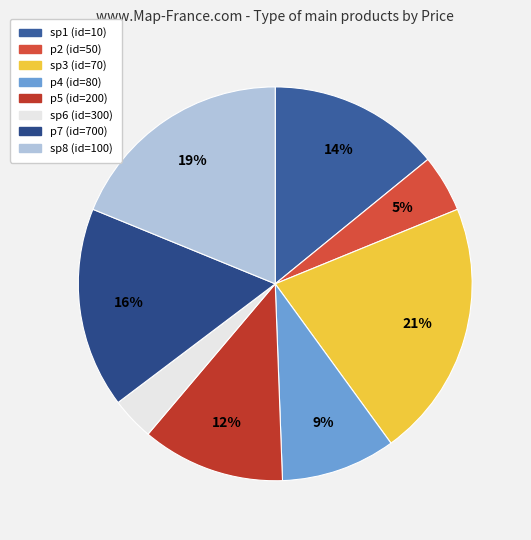

How many slices are in this pie chart?

8